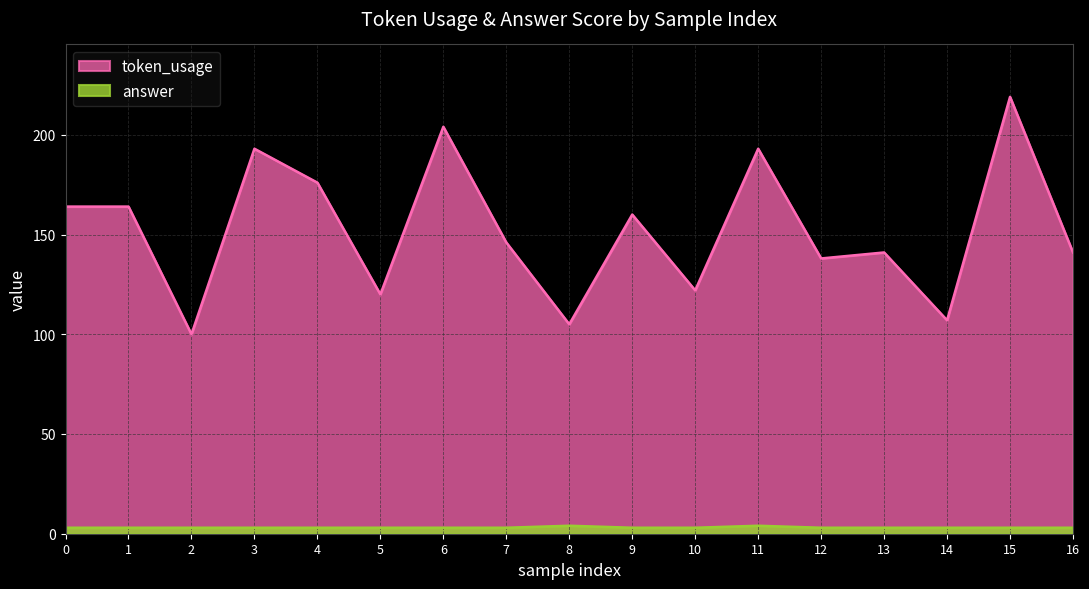

True or false: token_usage and answer intersect in this chart.

False